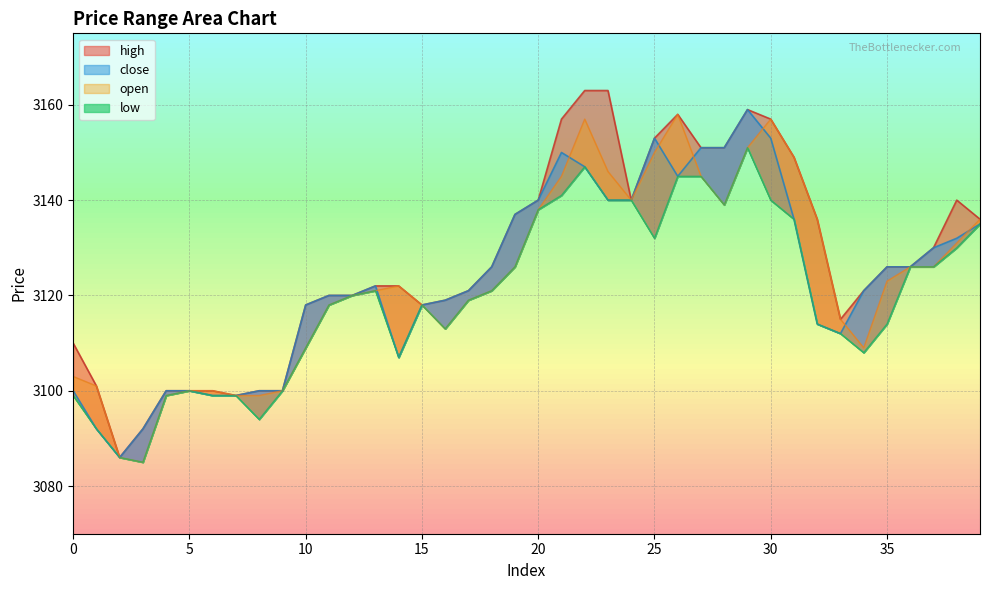

How many lines are shown in the chart?

4